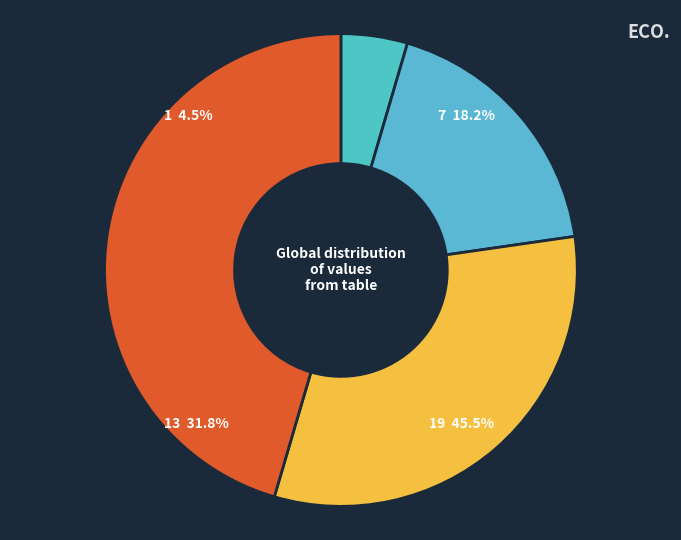

Is it true that 19 is 31% of the pie?

False